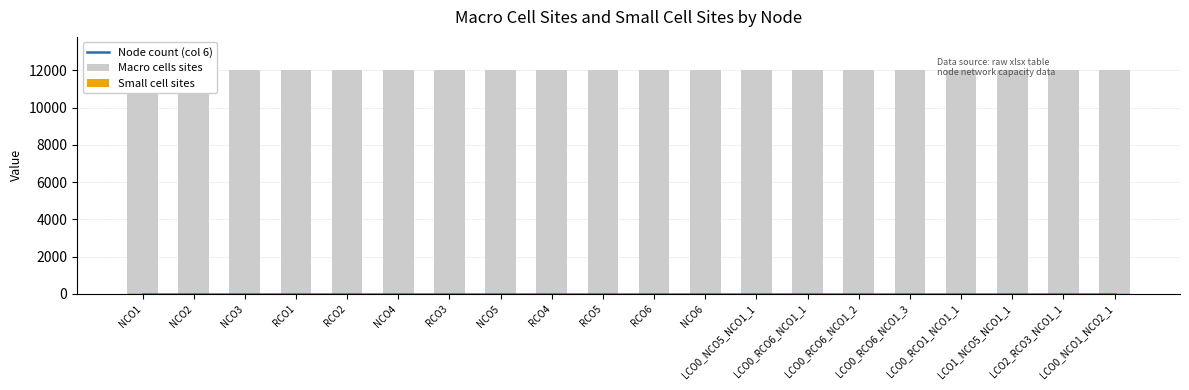

Rank the series at RCO4 from lowest to highest value.

Node count (col 6), Small cell sites, Macro cells sites